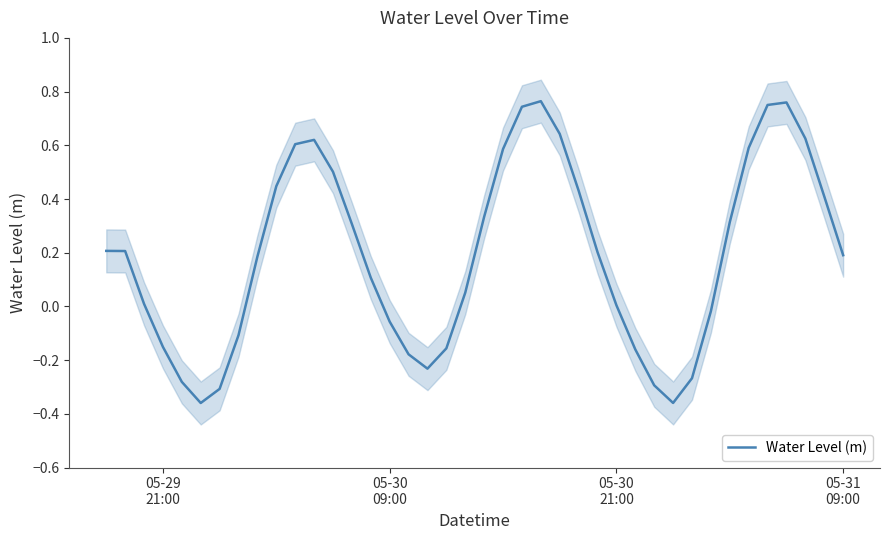

What is the difference between the maximum and minimum values?

1.1